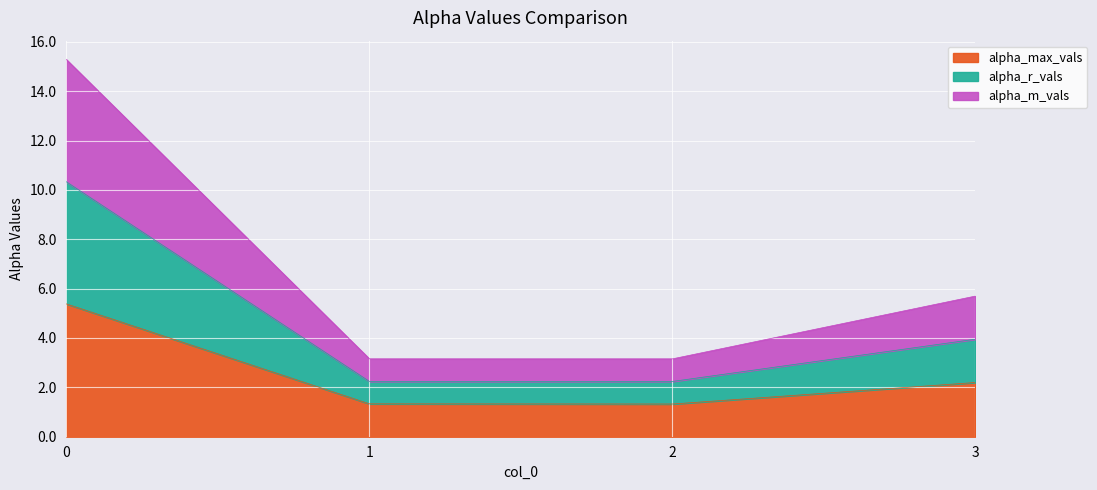

How many series are shown in this chart?

3